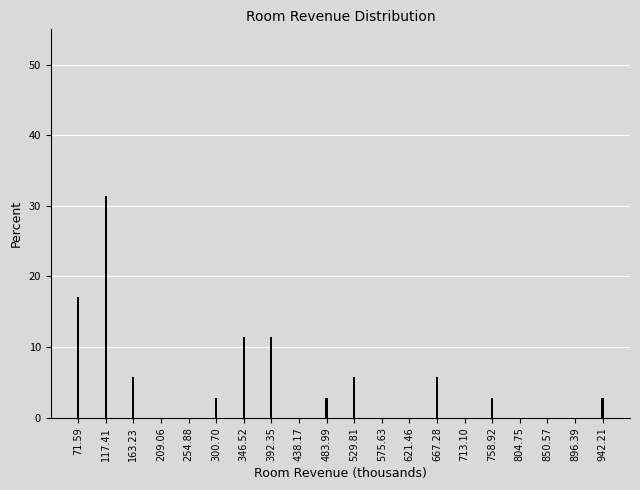

Where is the data nearest to the value 15?

71.59